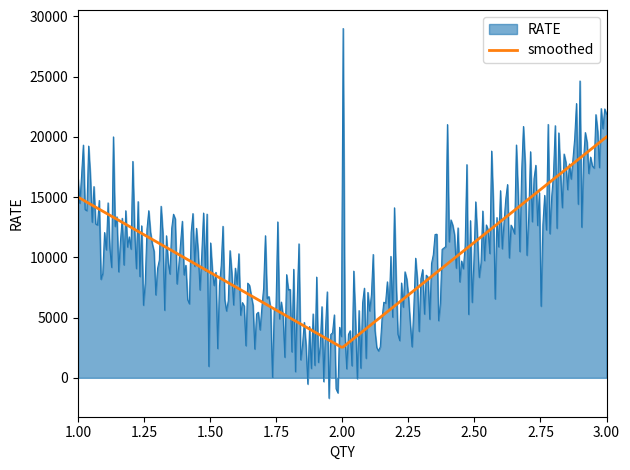

List the series in order of their peak value, highest first.

RATE, smoothed